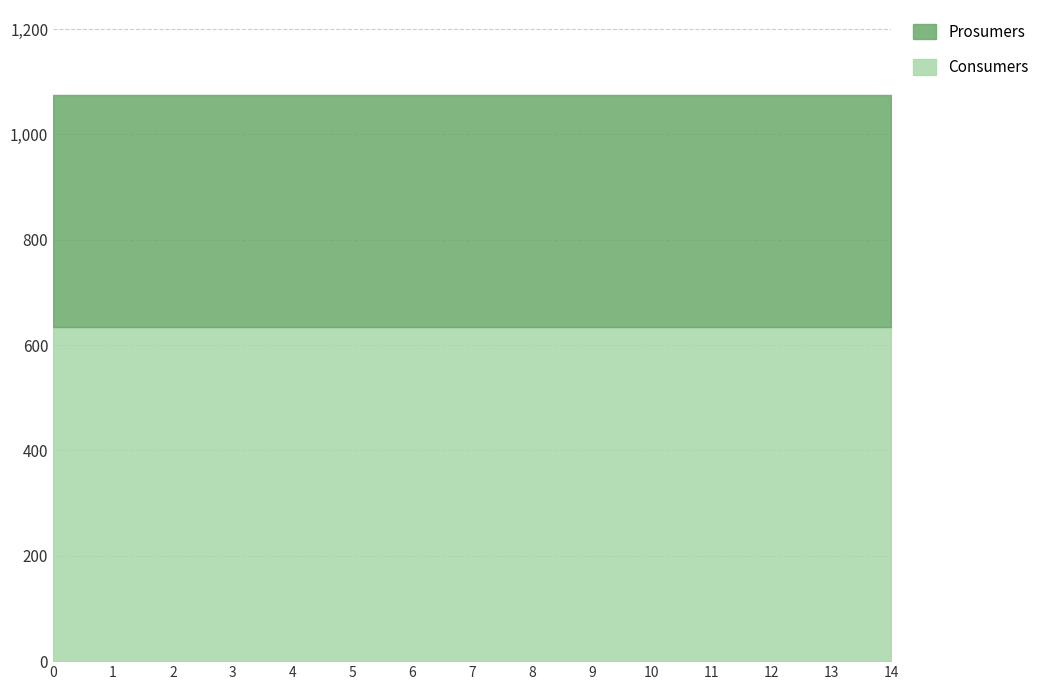

What is the sum of all Prosumers values?

6600